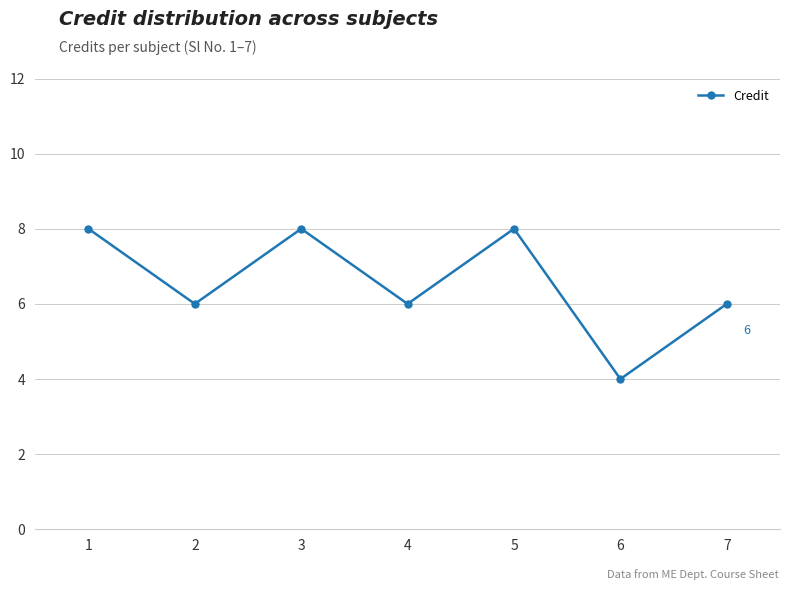

Read the value at 7.

6